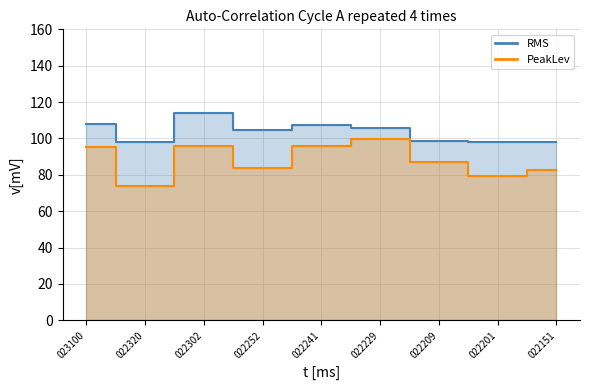

What is the greatest value displayed?

114.1